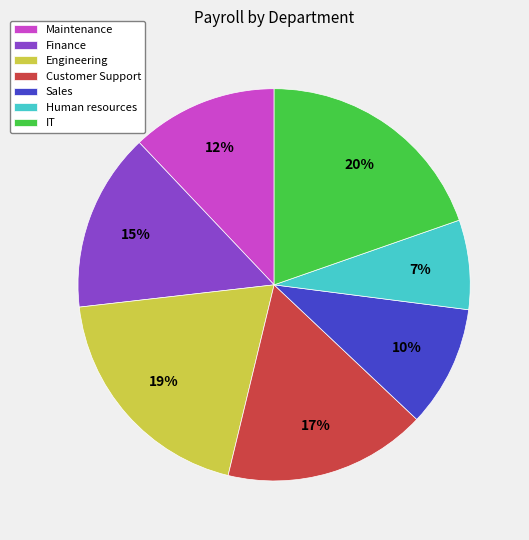

To the nearest percent, what is the difference between the Customer Support and IT slice percentages?

3%